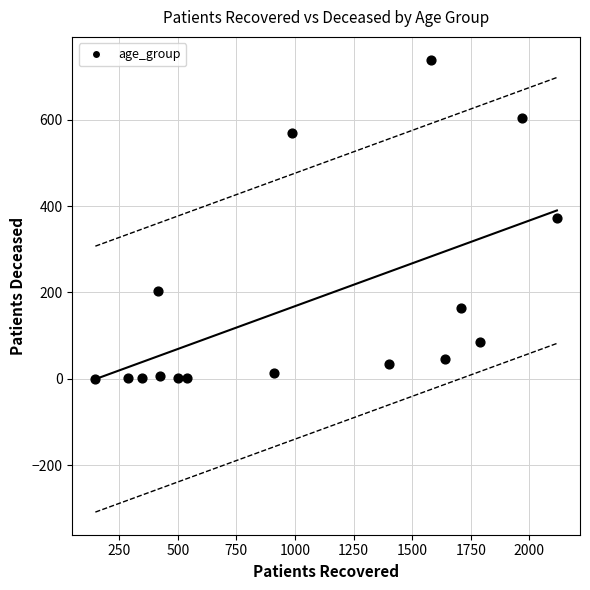

What is the range of X values (max minus min)?

1970